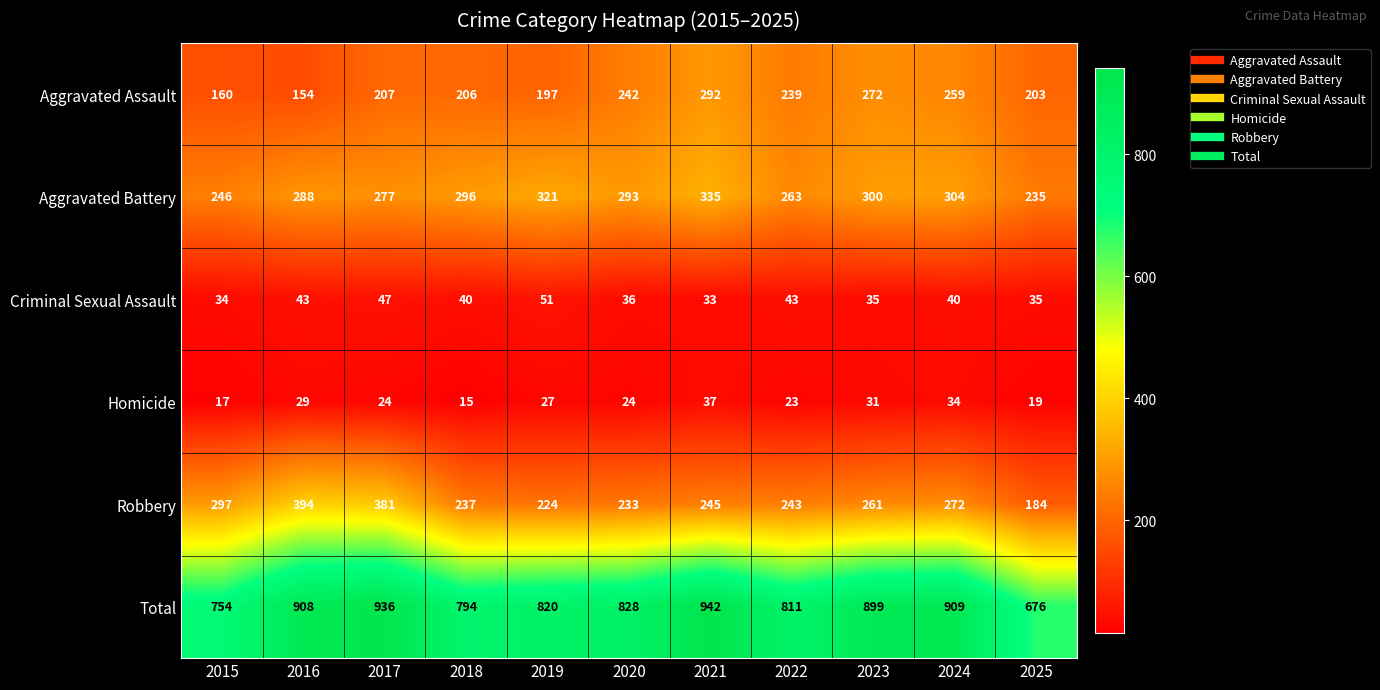

Is it true that Robbery equals 224 at 2019?

True